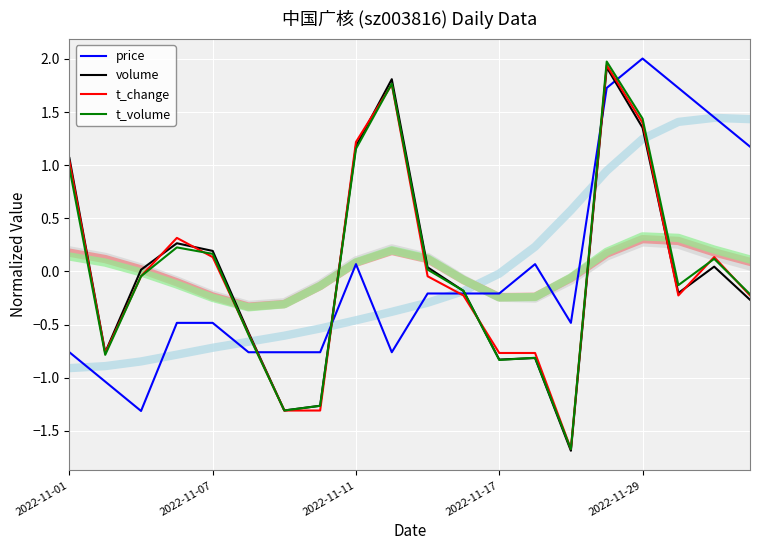

List the series in order of their peak value, highest first.

price, t_volume, t_change, volume